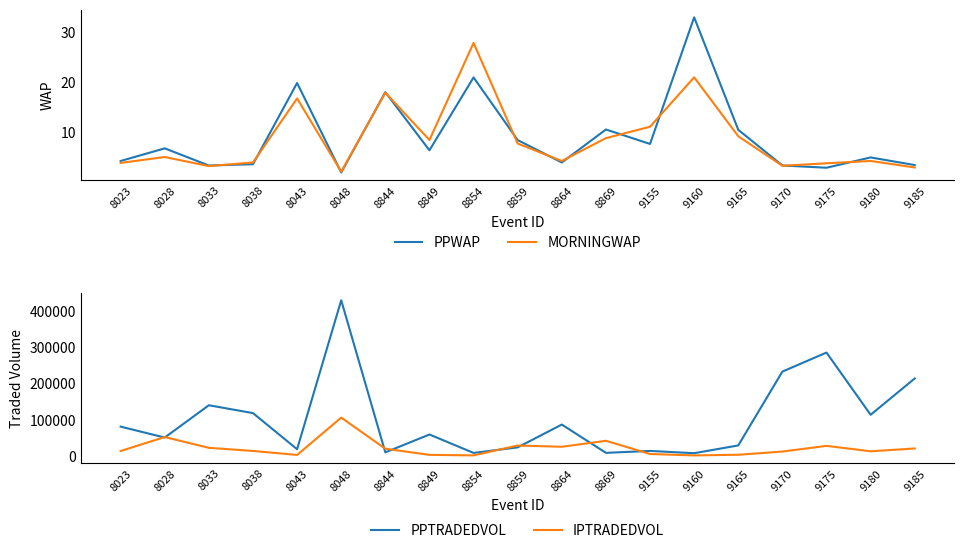

Where is the first local maximum for MORNINGWAP?

8028